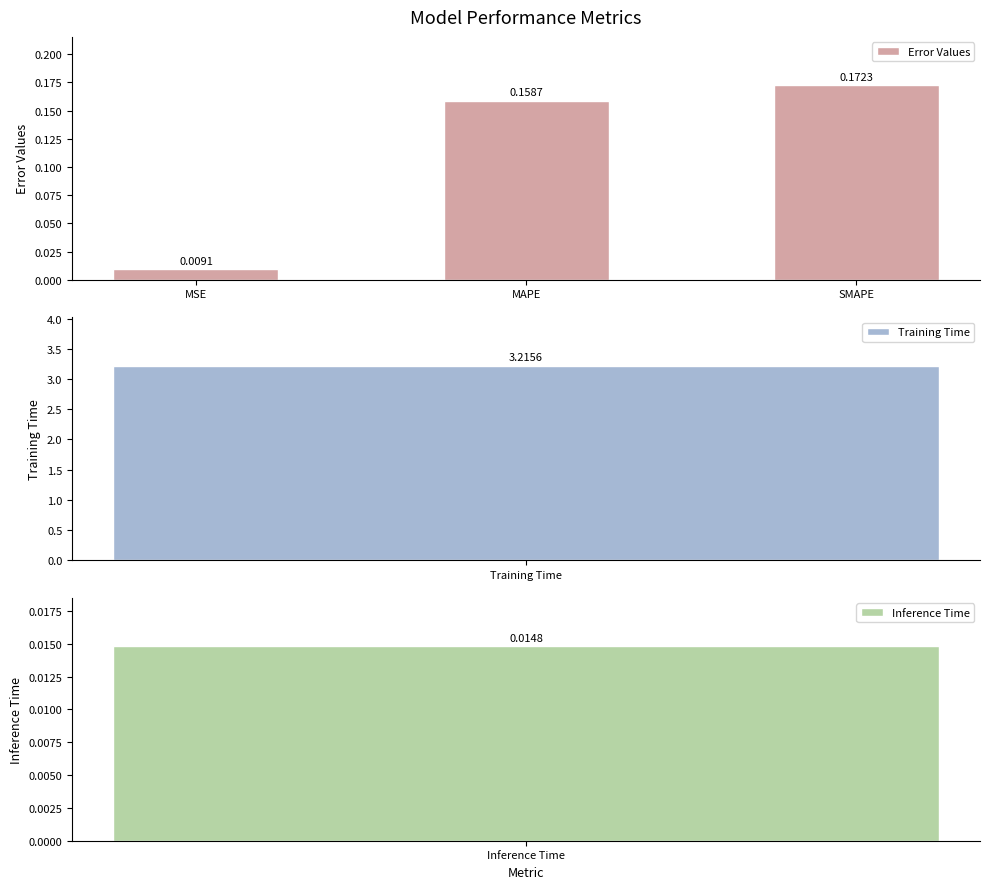

List the labels in order of value, largest first.

SMAPE, MAPE, MSE